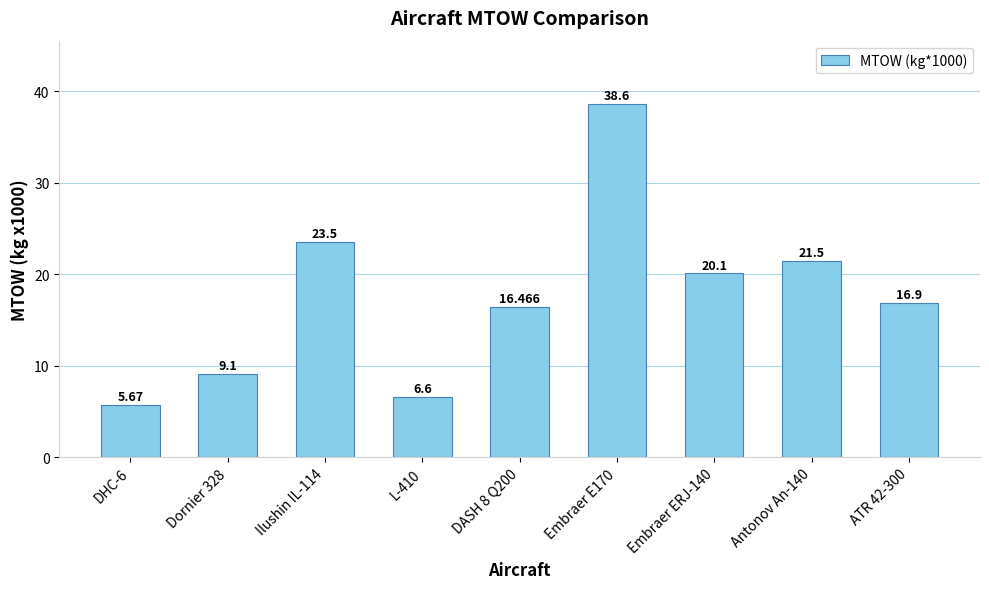

Which label corresponds to the largest value in the chart?

Embraer E170